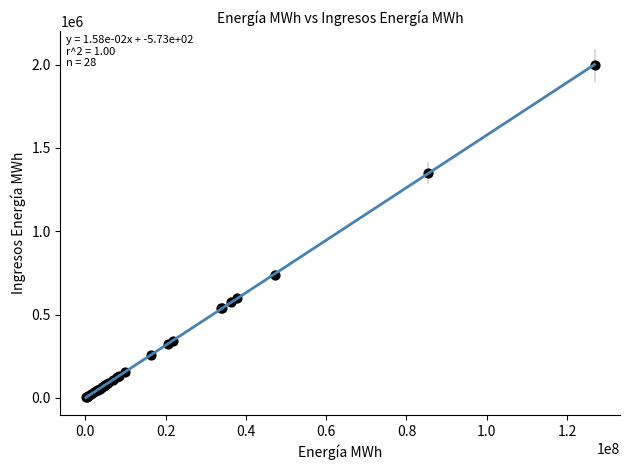

What Y value in the scatter plot is closest to 999721?

738599.8